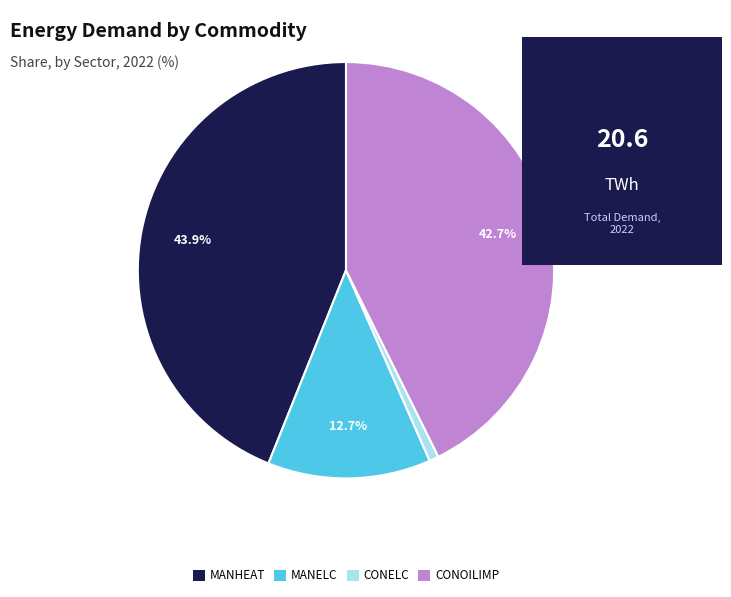

To the nearest percent, what is the average slice percentage?

25%